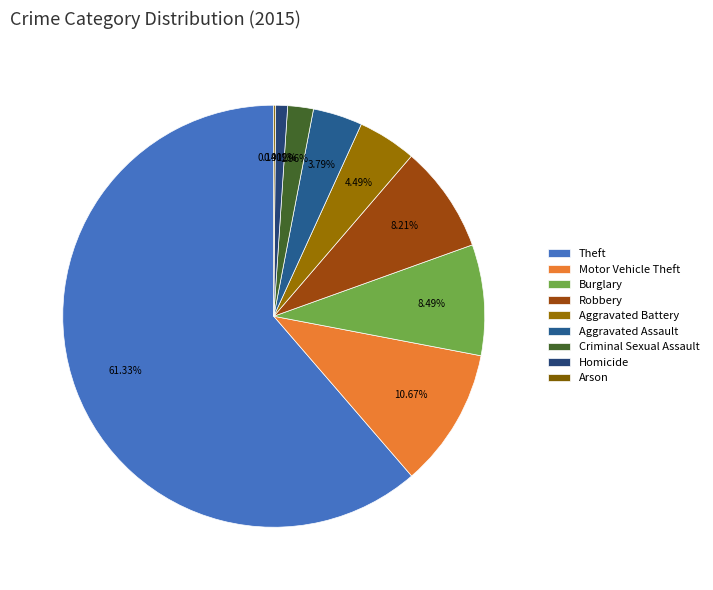

Between Burglary and Aggravated Assault, which is larger?

Burglary